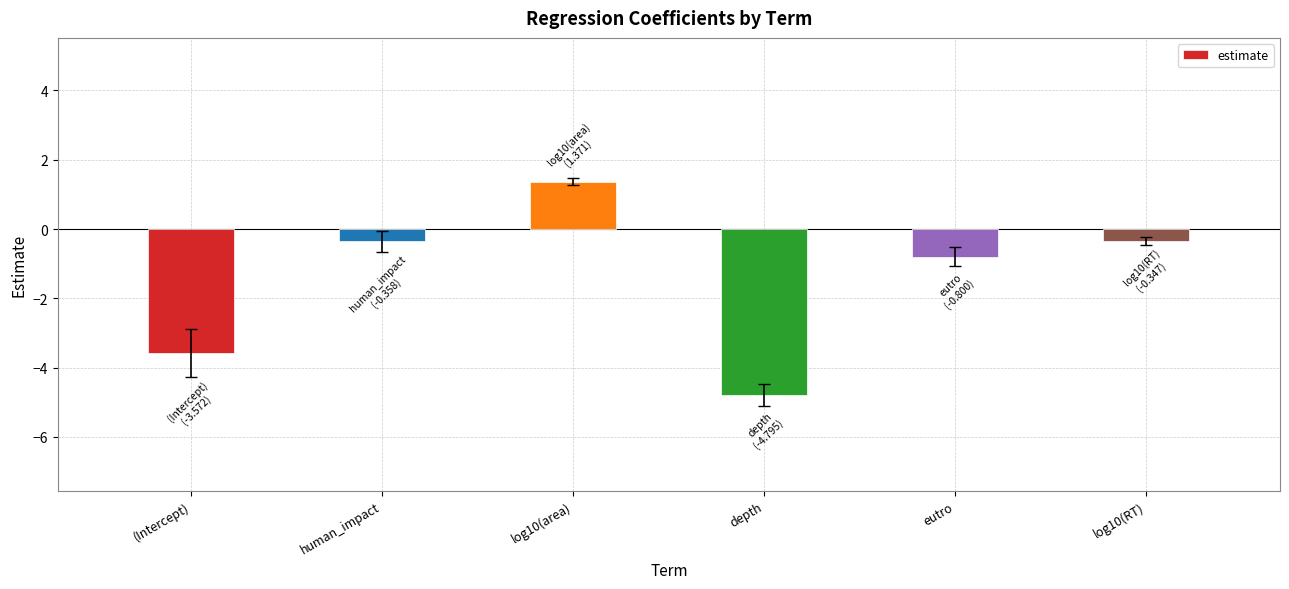

Does the chart contain any negative values?

Yes